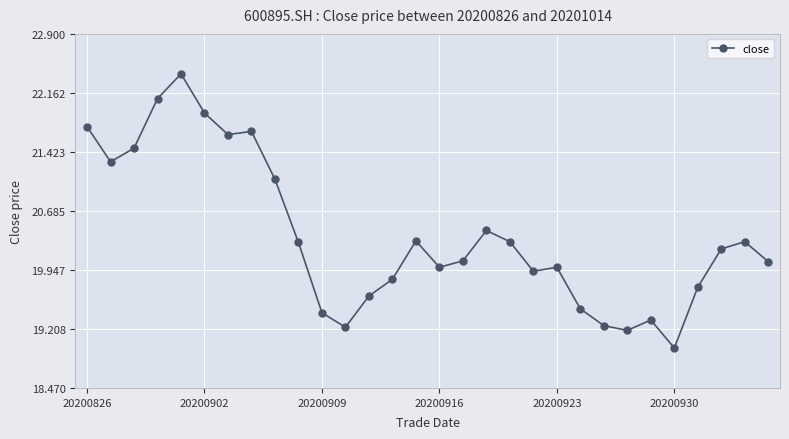

True or false: the data has more than 0 interior local peaks.

True